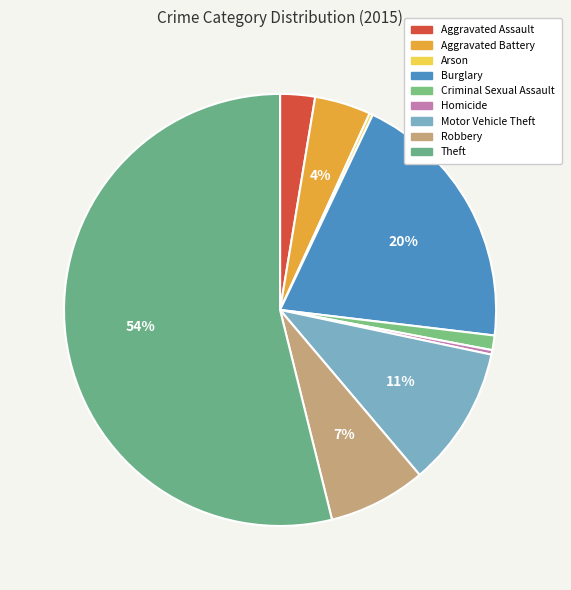

What percentage do Motor Vehicle Theft and Homicide together represent?

10.8%